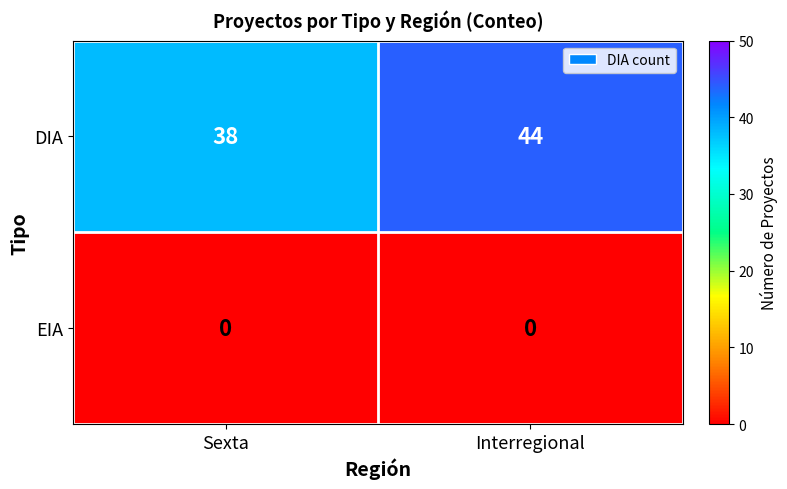

Reading left to right, transcribe all the data shown in this chart.

DIA: 38	44
EIA: 0	0